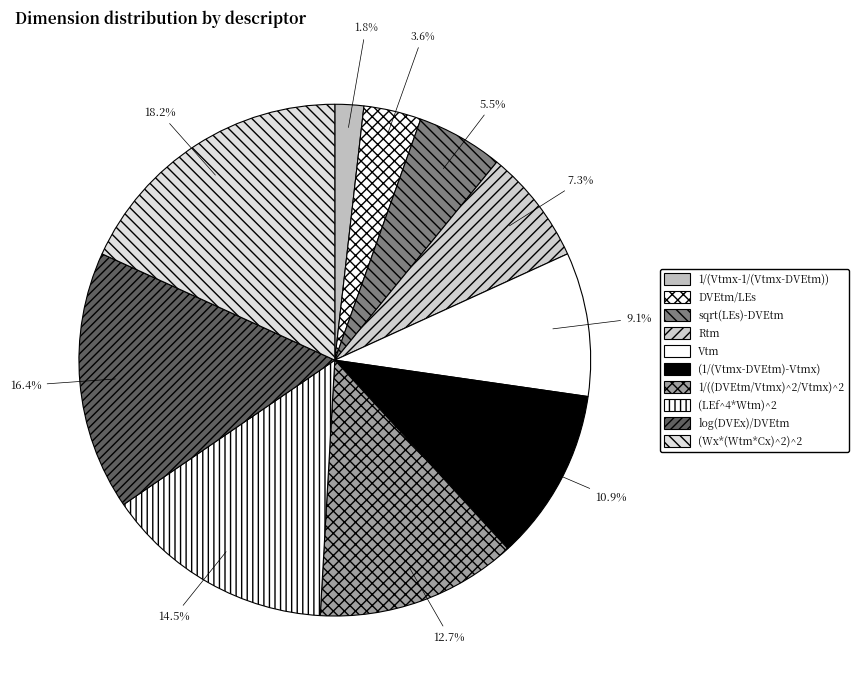

To the nearest percent, what is the average slice percentage?

10%